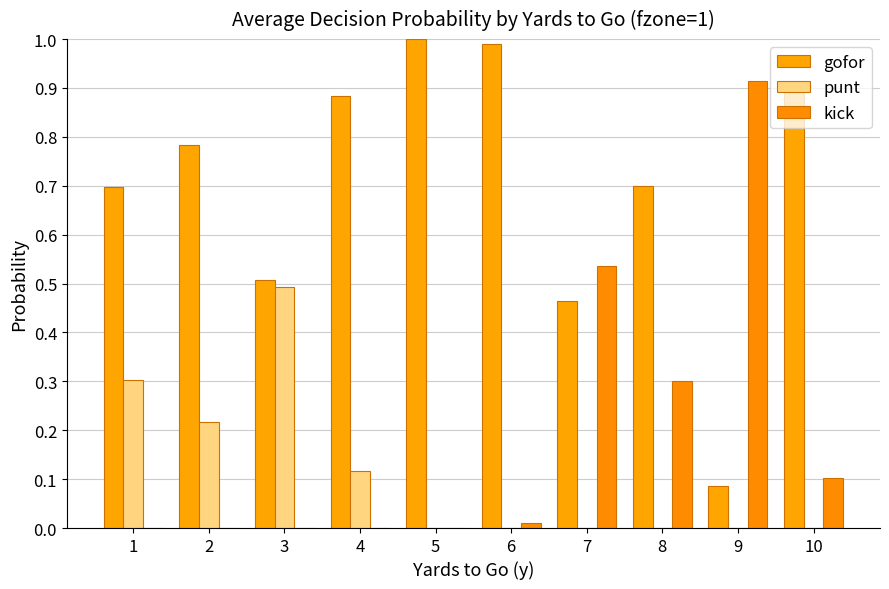

How many groups of bars are there?

10